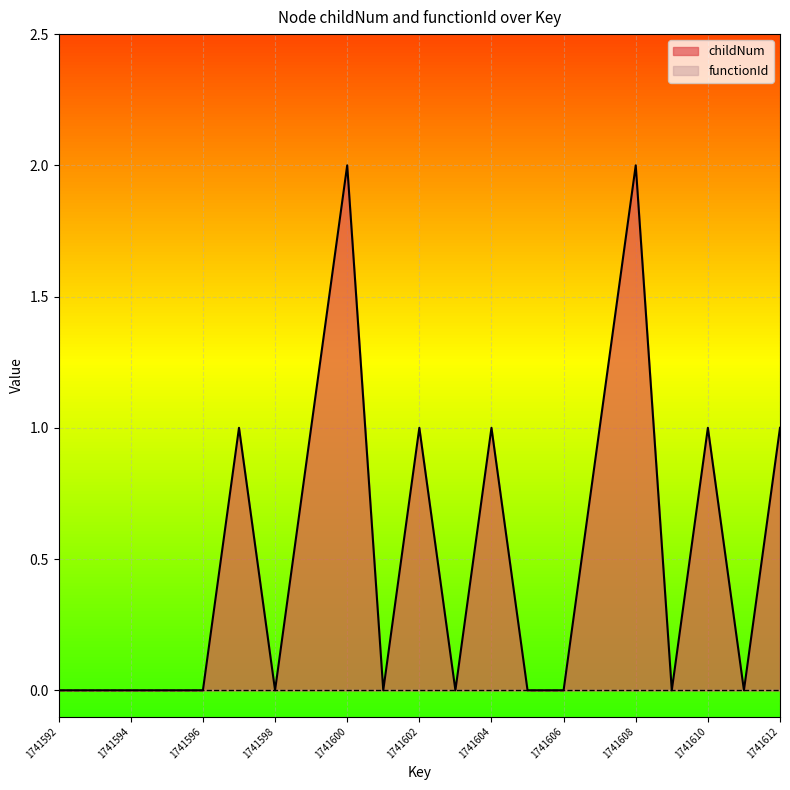

The chart shows a value of 0 at 1741606. True or false?

True